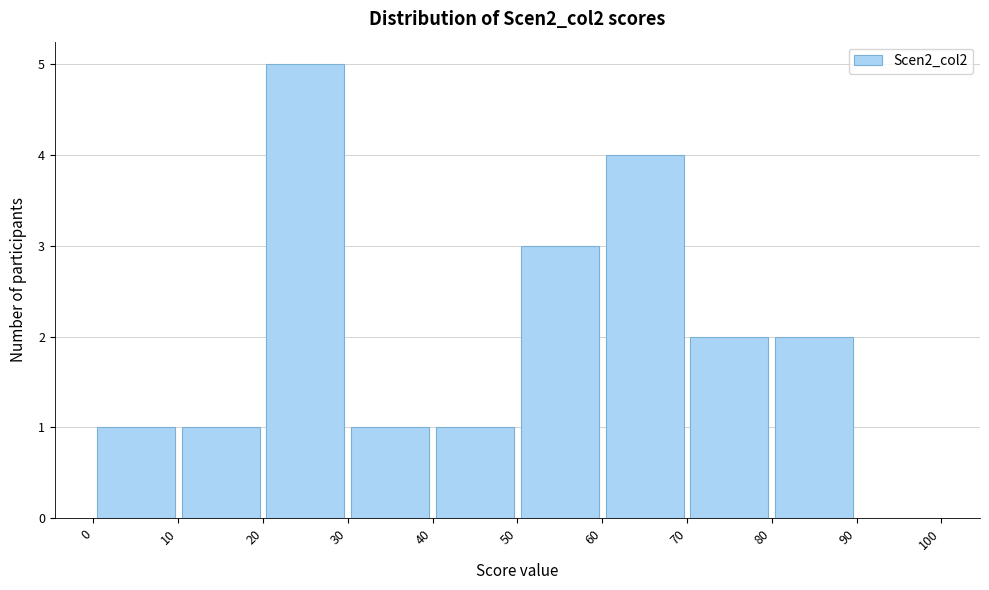

Reading left to right, list every bar in this chart as the range it spans on the x-axis followed by its height. The values are not printed on the chart, so give them approximately, as read against the axis.

0 to 10: 1
10 to 20: 1
20 to 30: 5
30 to 40: 1
40 to 50: 1
50 to 60: 3
60 to 70: 4
70 to 80: 2
80 to 90: 2
90 to 100: 0